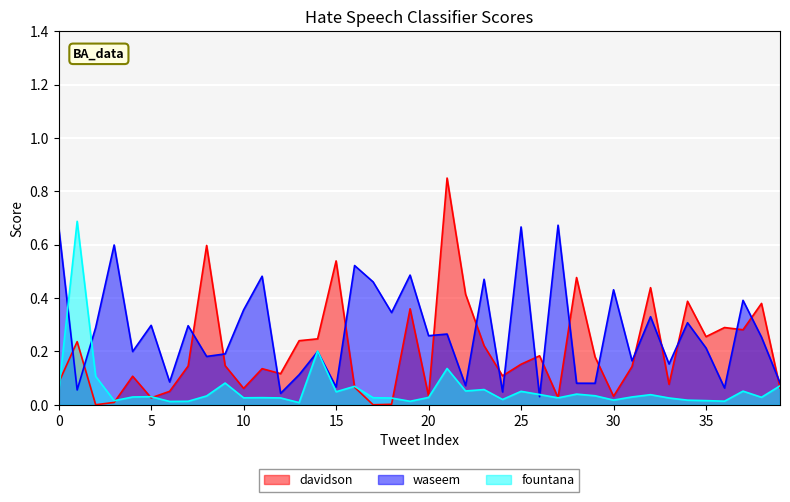

What is the sum of all fountana values?

2.3